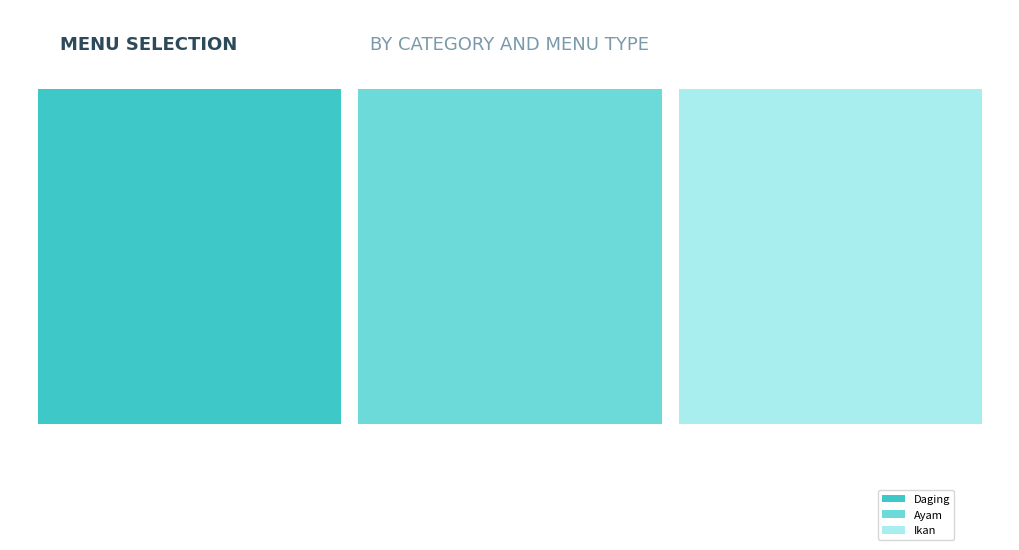

What are all the series names shown in the legend?

Daging, Ayam, Ikan